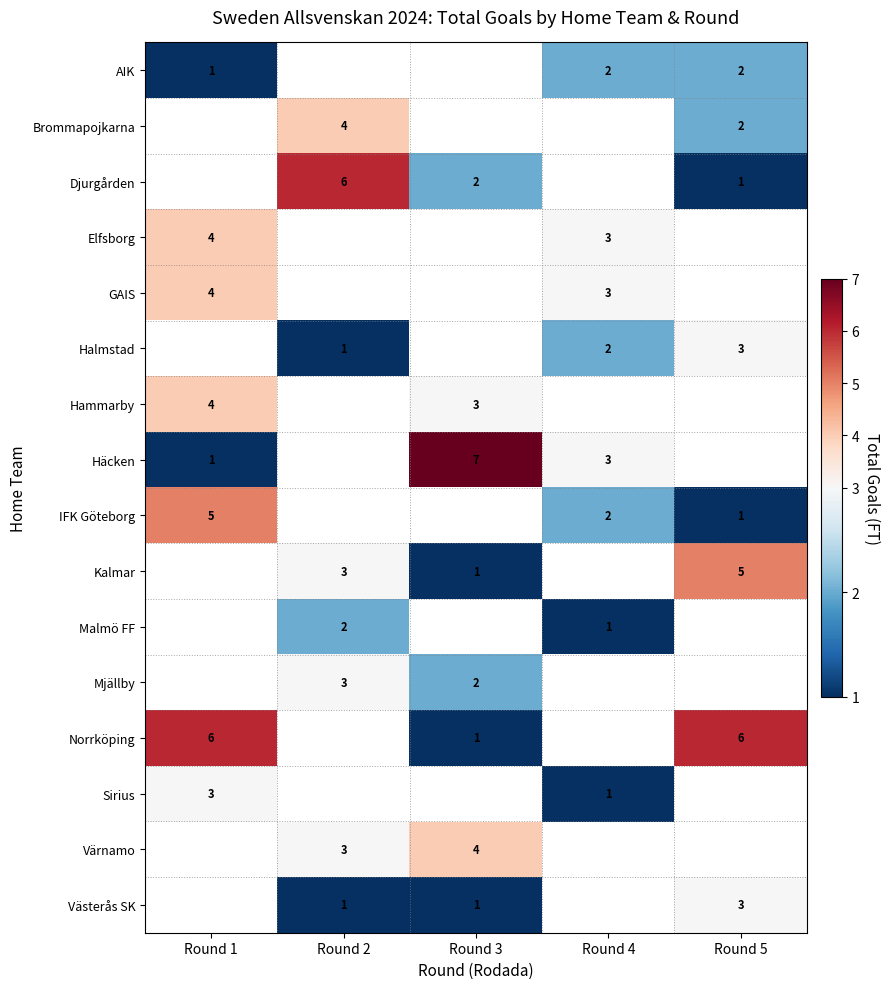

What is the difference between the maximum and minimum values in the row_7 series?

6.0